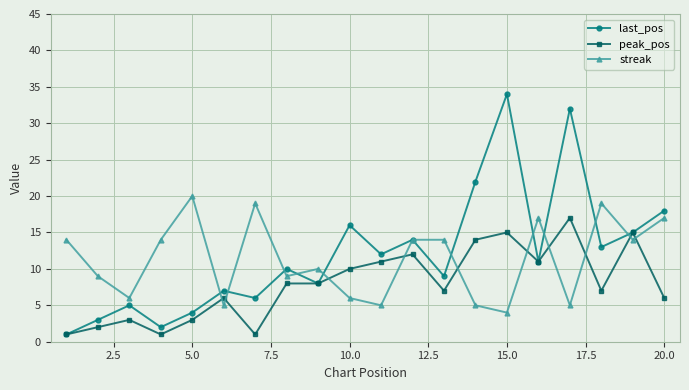

True or false: peak_pos has more than 2 points higher than both neighbors.

True